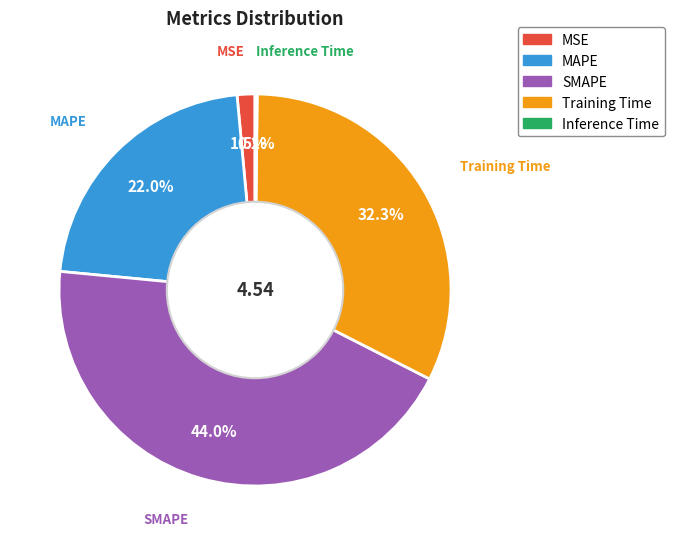

Which has a higher value, MAPE or SMAPE?

SMAPE